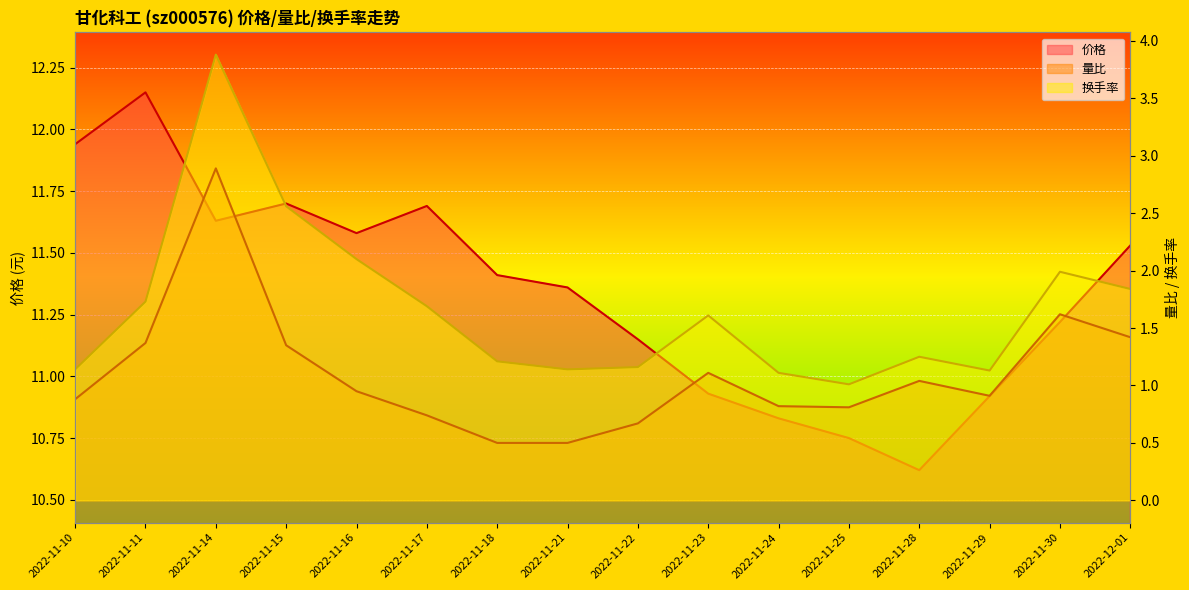

True or false: 换手率 has a value of 2.0 at 2022-11-30.

True